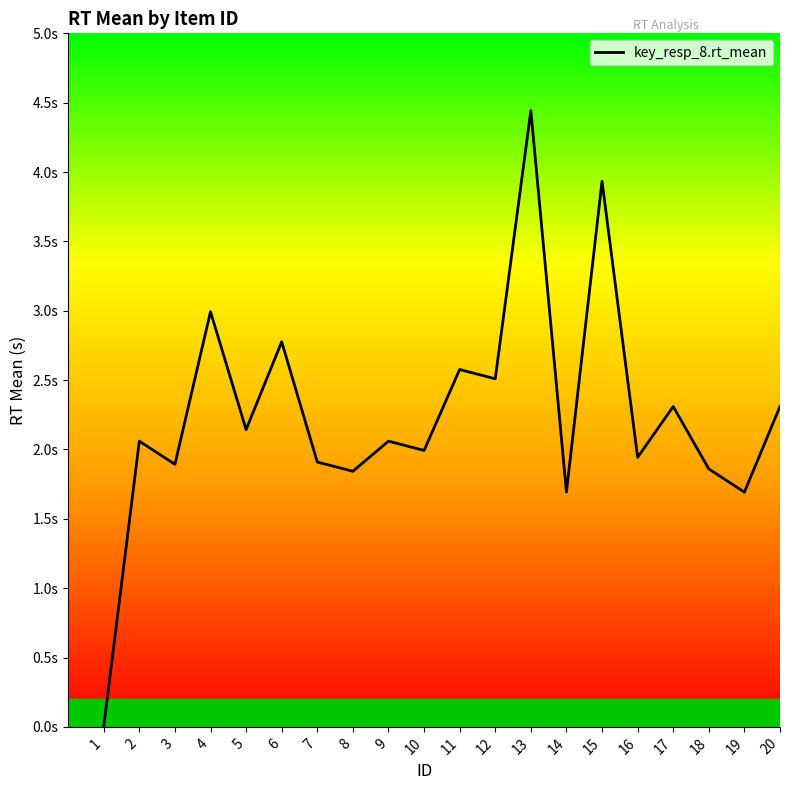

What is the difference between the values at 11 and 9?

0.5